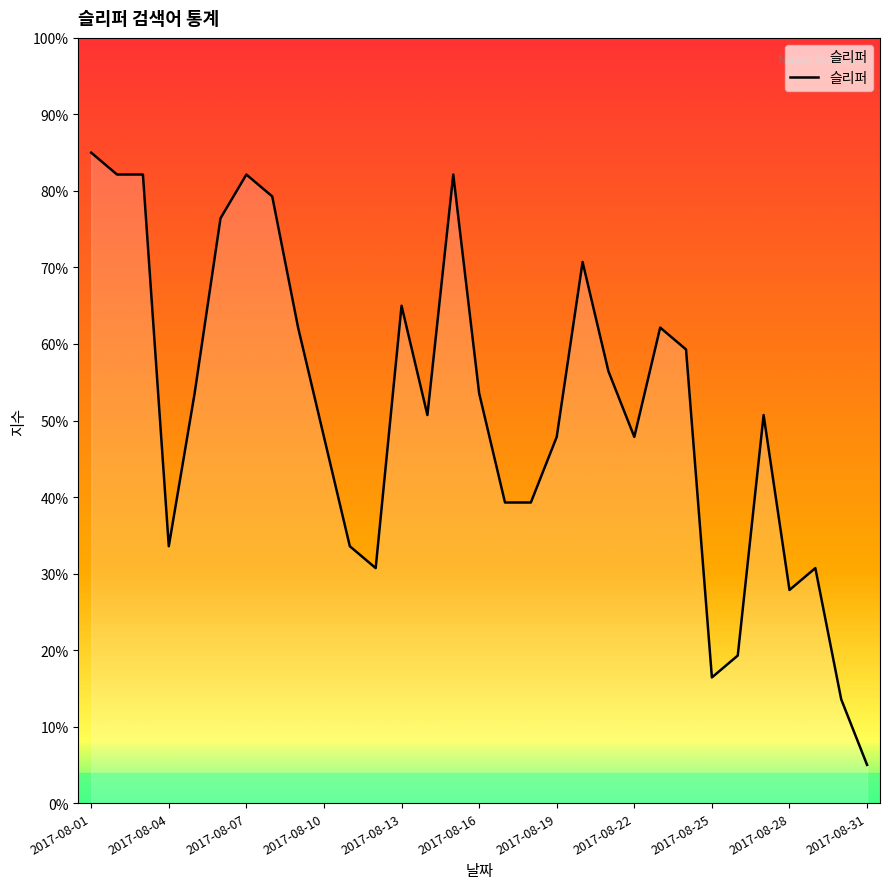

What is the minimum value shown in the chart?

5.0